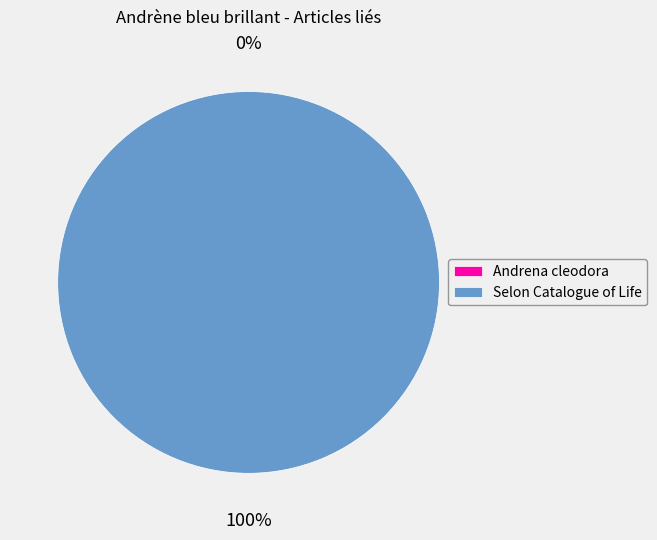

Count the number of slices in the pie.

2